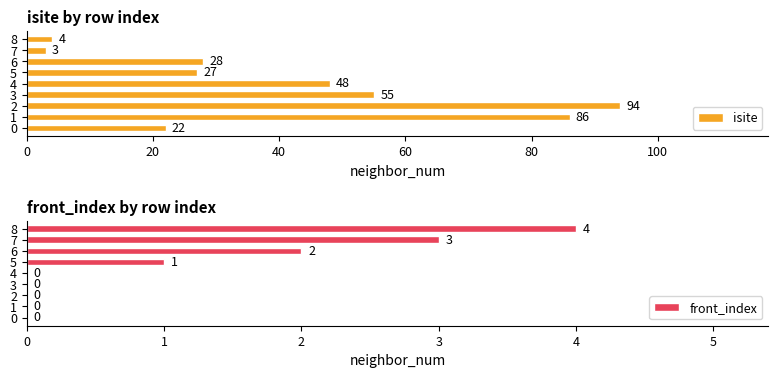

What is the difference between the second highest and minimum values in the isite series?

83